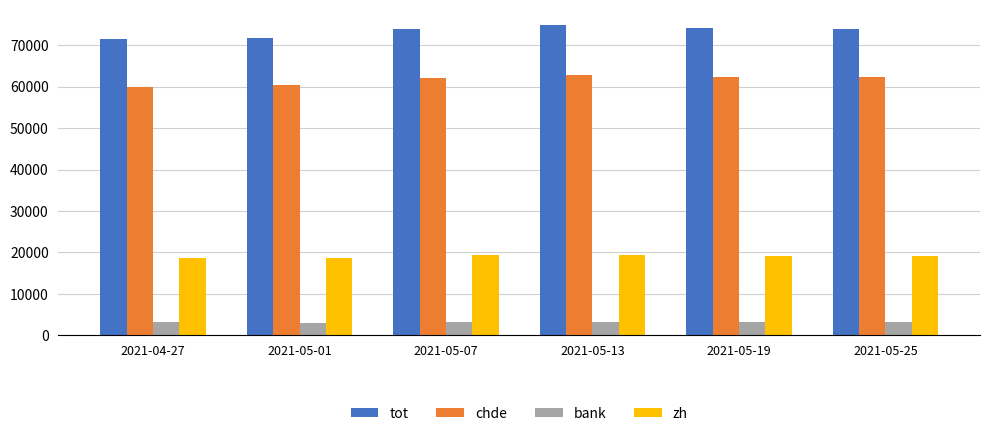

Is the value of bank at 2021-05-19 greater than the value of zh at 2021-05-07?

No